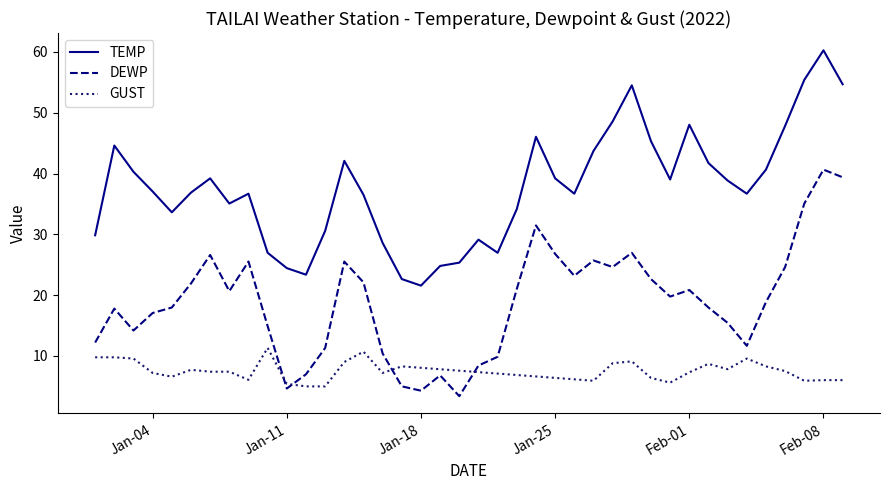

What are all the series names shown in the legend?

TEMP, DEWP, GUST